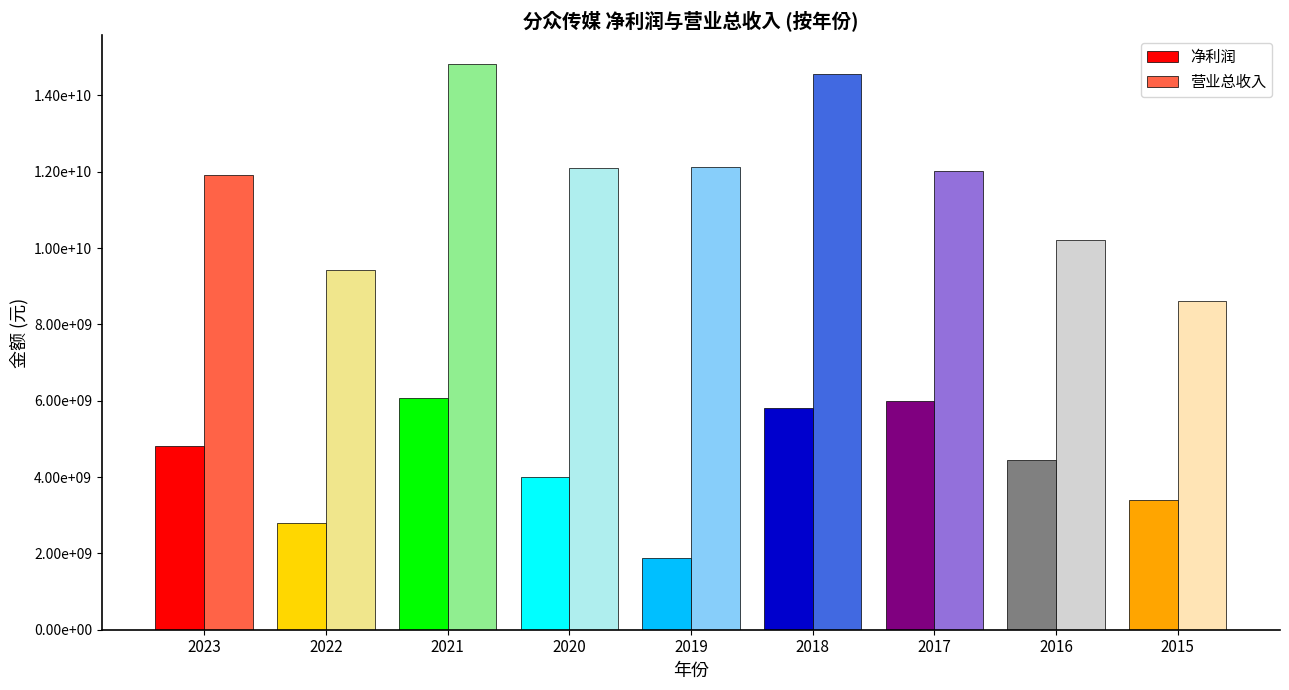

The 净利润 series shows 2760508834.5 at 2016. True or false?

False